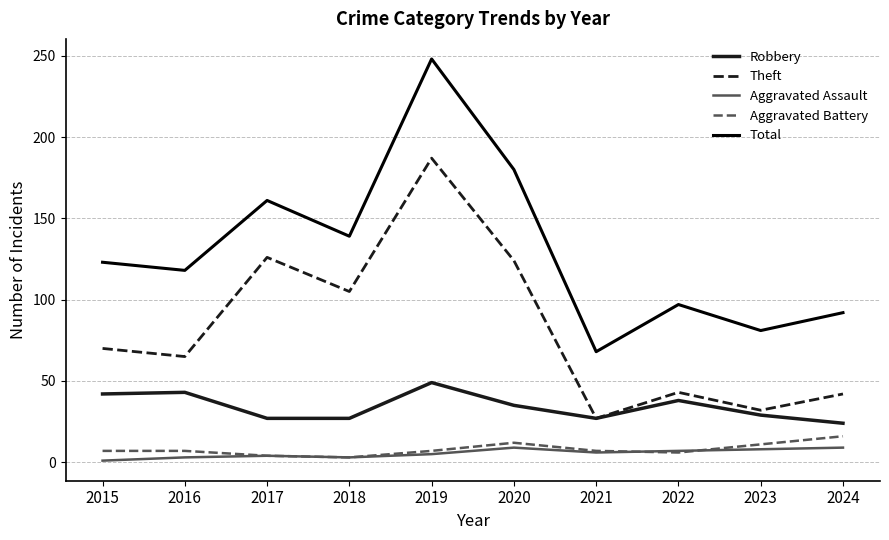

True or false: Theft and Total intersect in this chart.

False